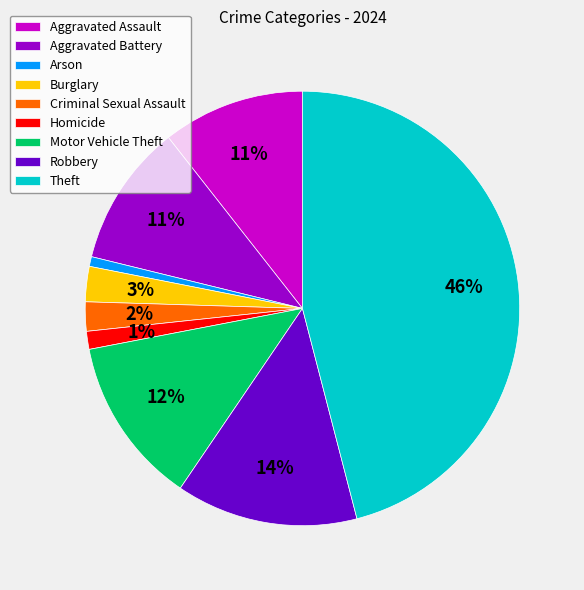

To the nearest percent, what portion does Aggravated Assault represent?

11%